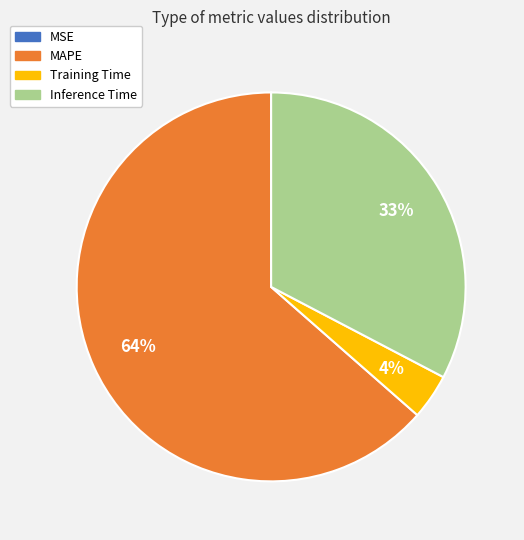

The MAPE slice represents 64% of the pie. True or false?

True